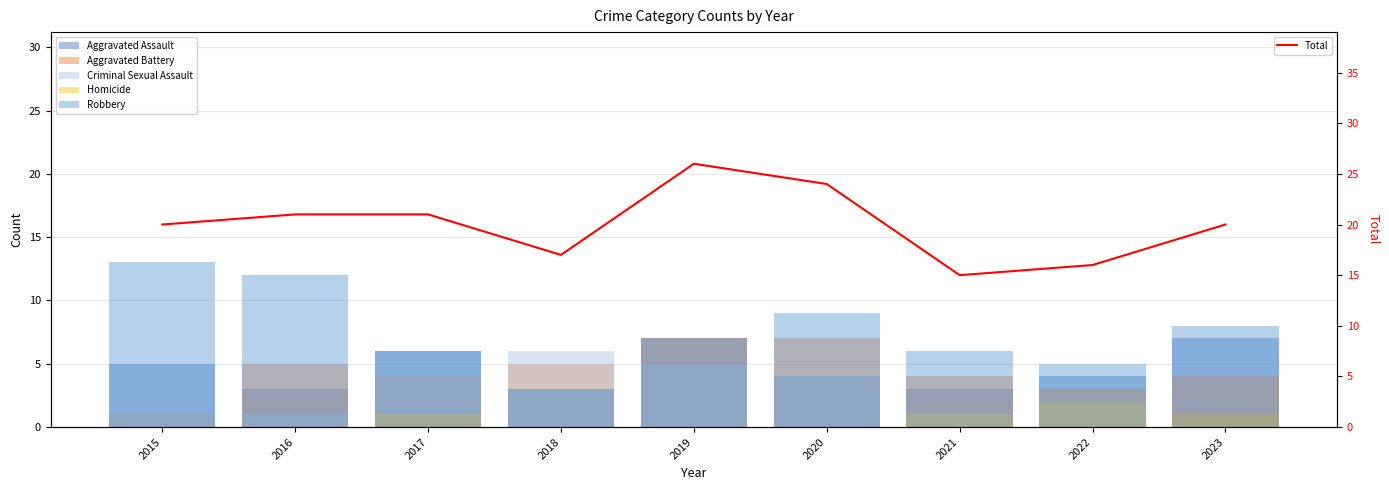

Is the value of Aggravated Assault at 2016 greater than the value of Aggravated Battery at 2018?

No